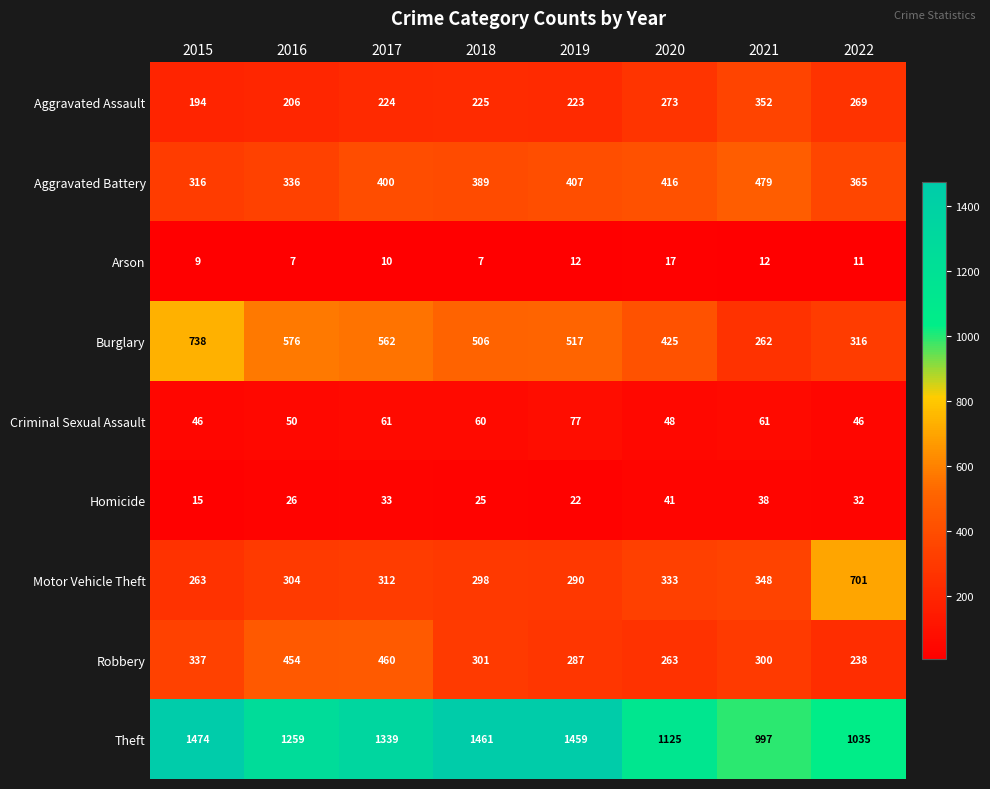

Is it true that Theft equals 2343 at 2017?

False